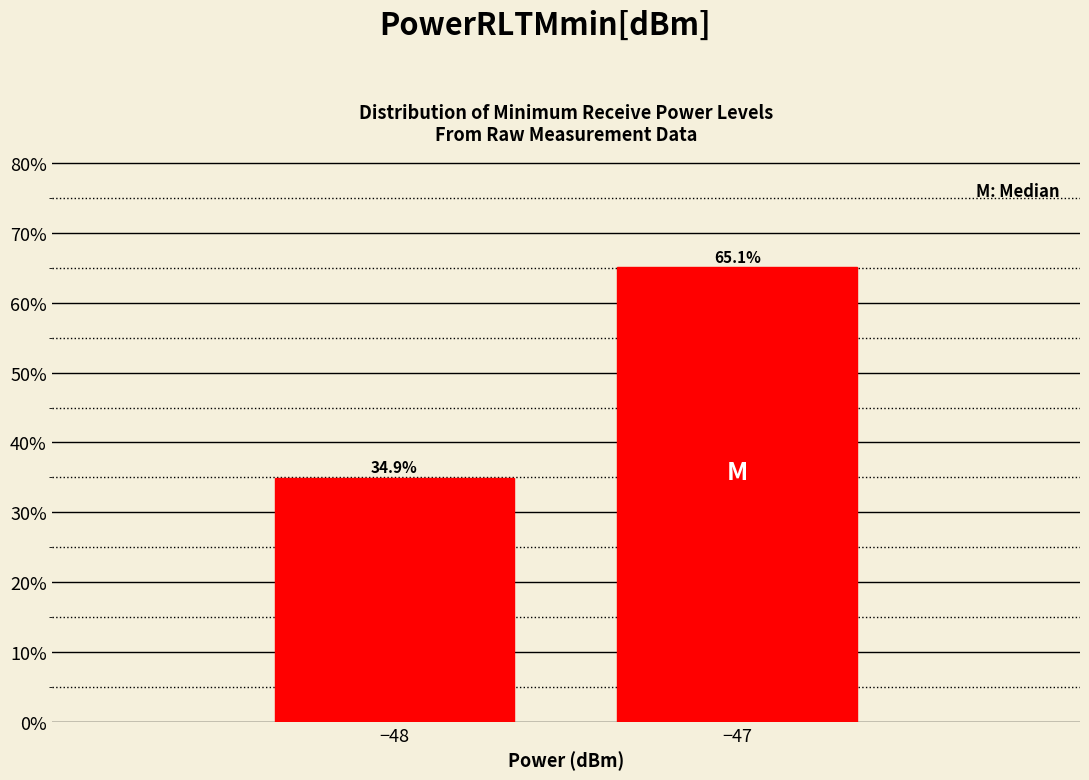

Reading right to left, what are all the values shown in this chart?

65.1	34.9